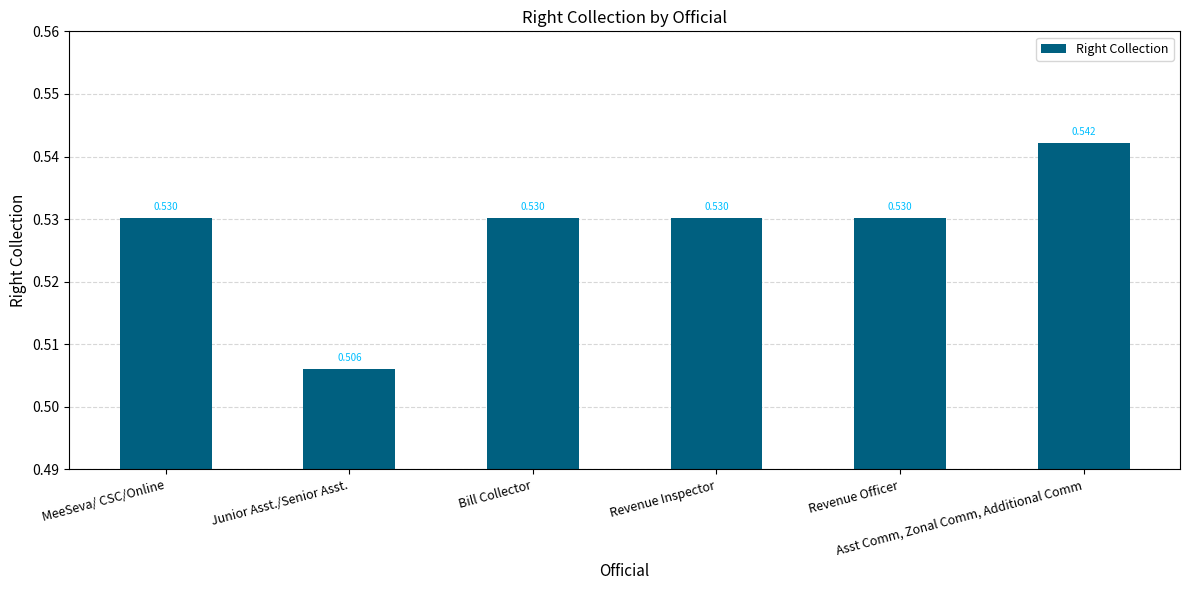

What position from the left is Junior Asst./Senior Asst.?

2